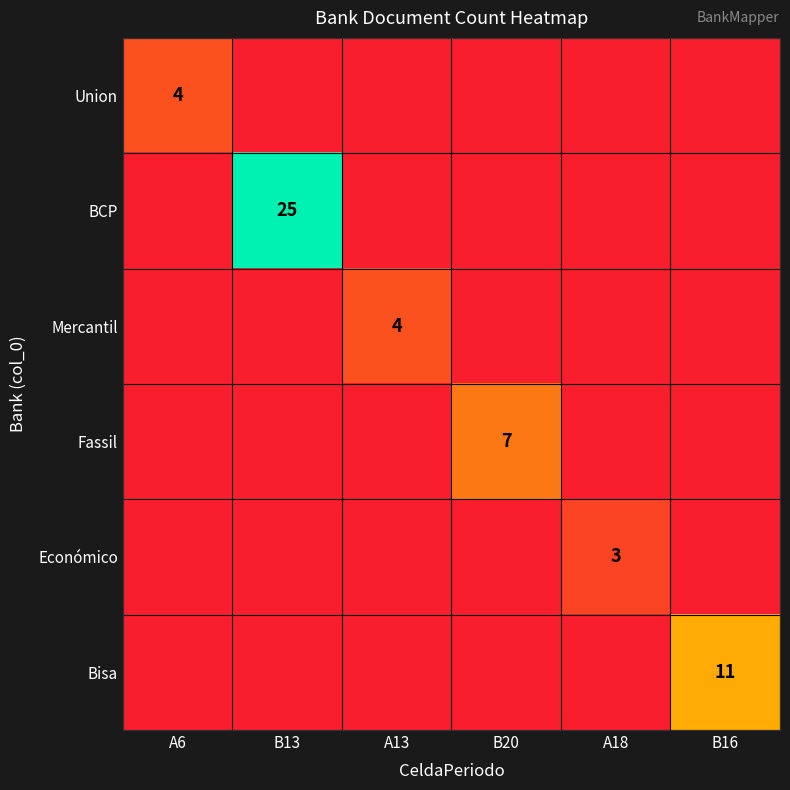

The value of Union at A6 is 6. True or false?

False